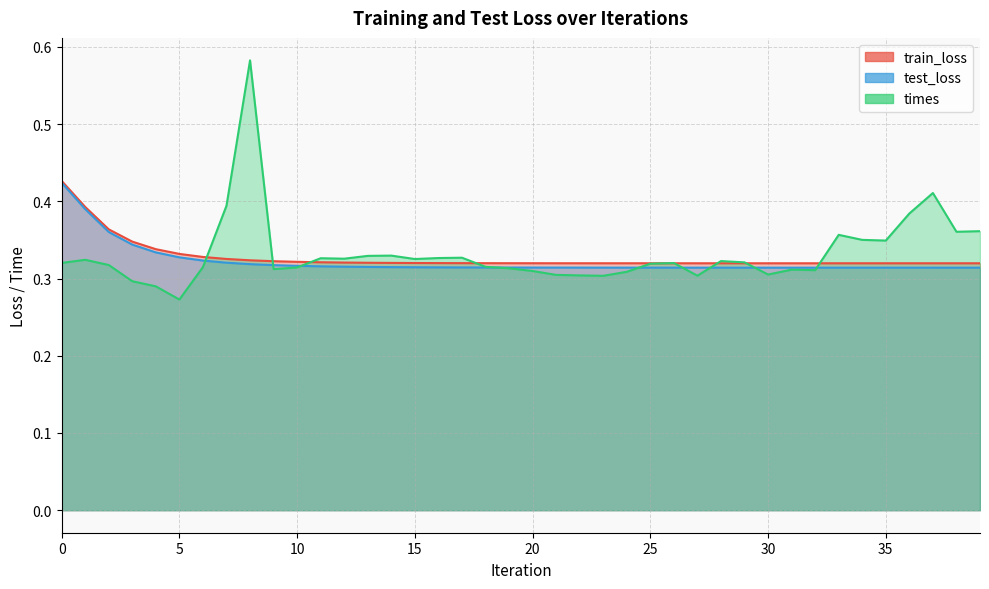

True or false: times and train_loss cross at least once.

True